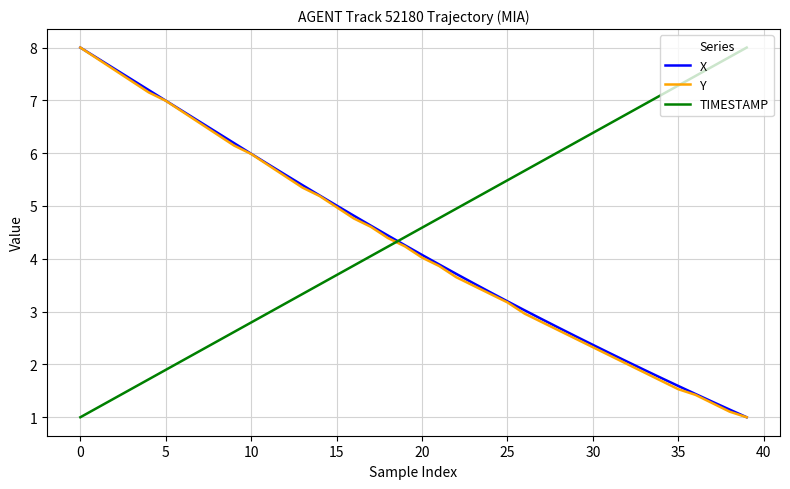

How many times do TIMESTAMP and X cross each other?

1